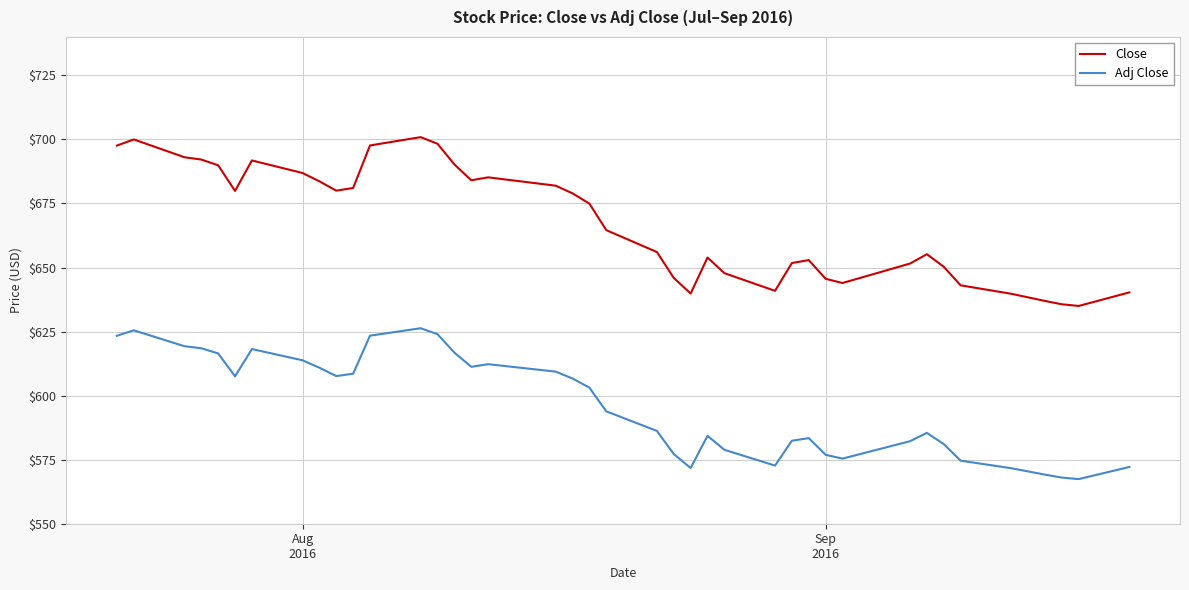

Which series has the widest spread of values?

Close